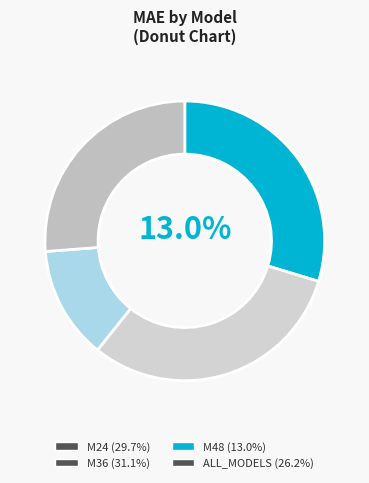

Rank the categories by value from highest to lowest.

M36, M24, ALL_MODELS, M48